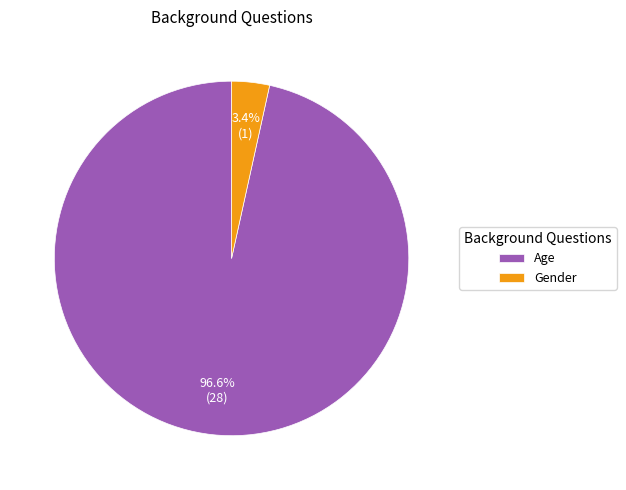

Do Gender and Age together represent more than half of the pie?

Yes